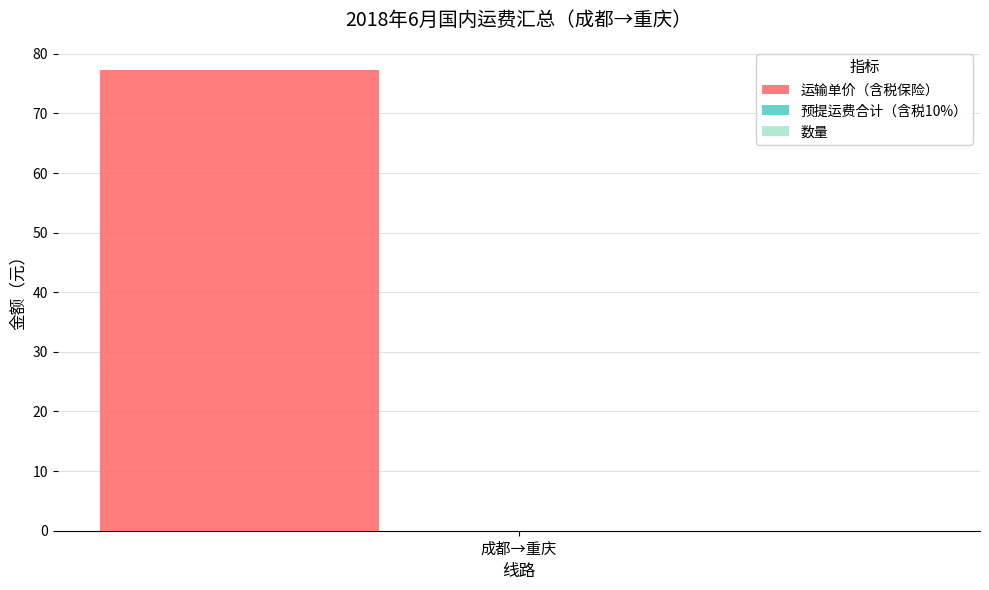

What is the difference between the highest and lowest values at 7?

77.3